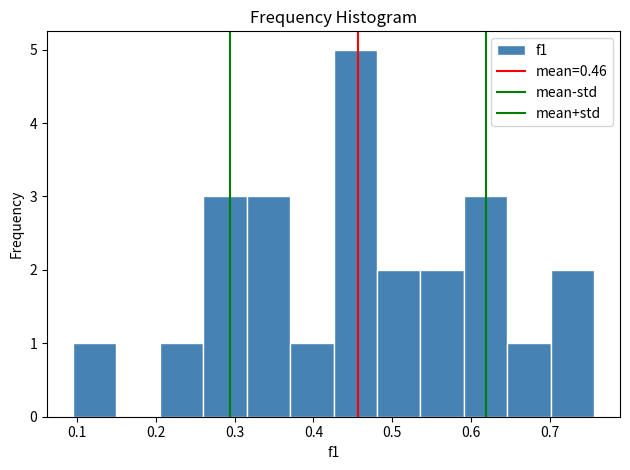

What is the height of the bar covering 0.48 to 0.54 on the x-axis? Neither the bar edges nor the heights are printed on the chart, so give them approximately, as read against the axes.

2